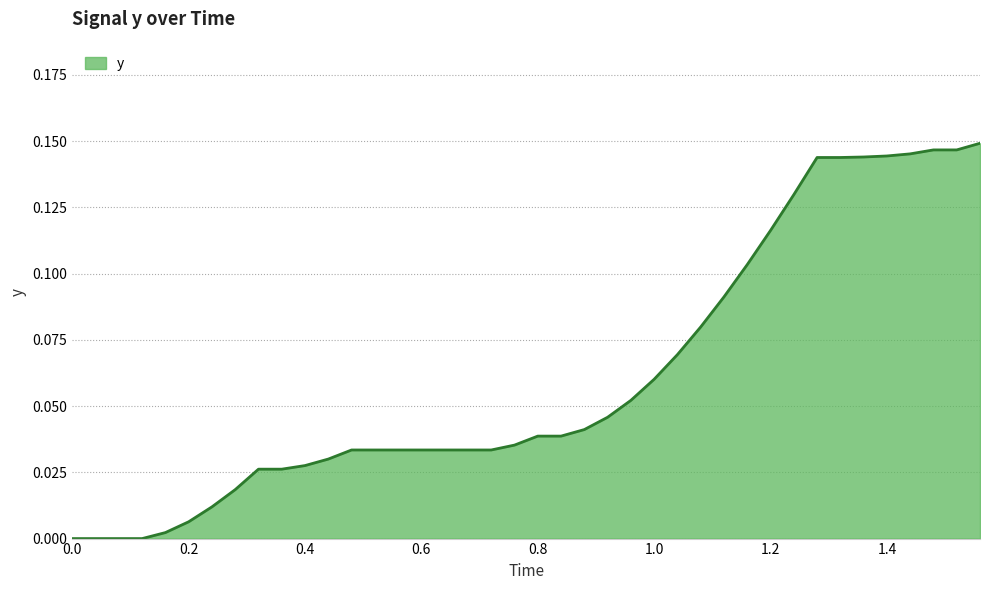

Is it true that the value at 0.0 is 0.0?

True